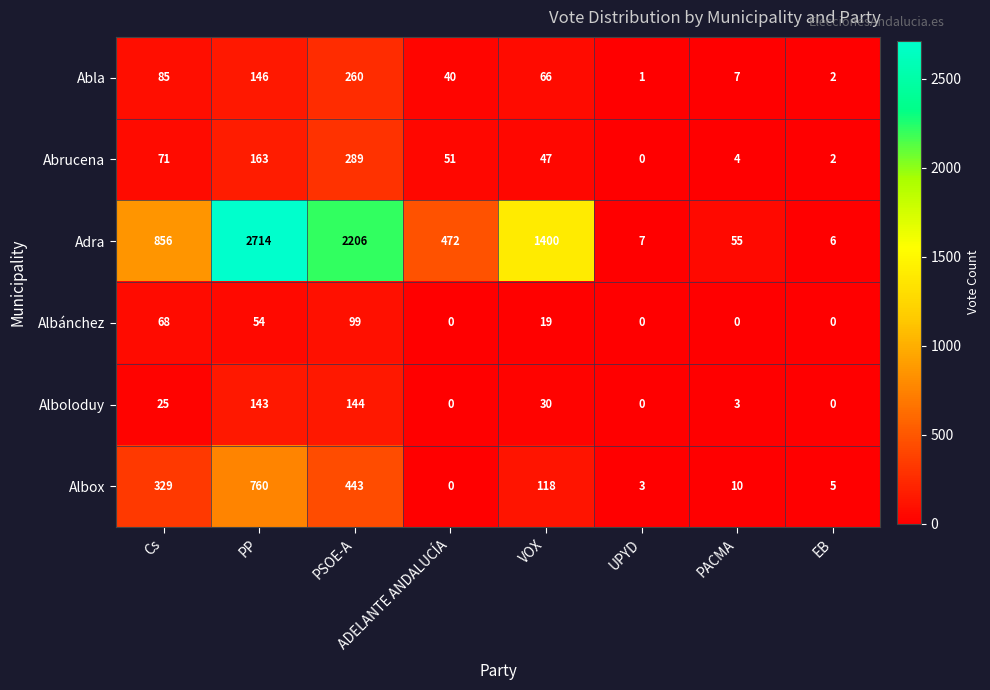

The value of Alboloduy at PACMA is 4. True or false?

False